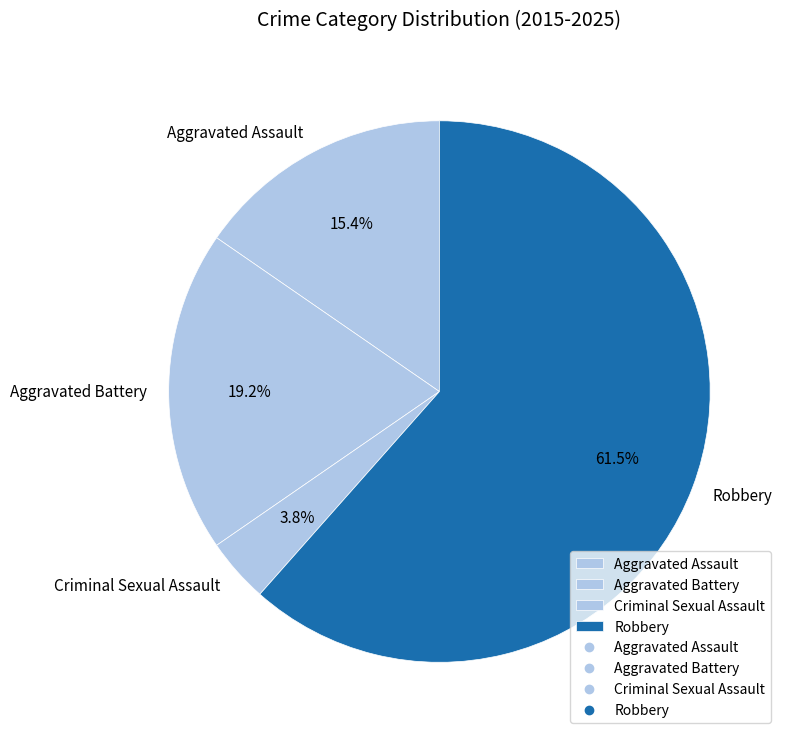

To the nearest percent, what portion does Aggravated Battery represent?

19%